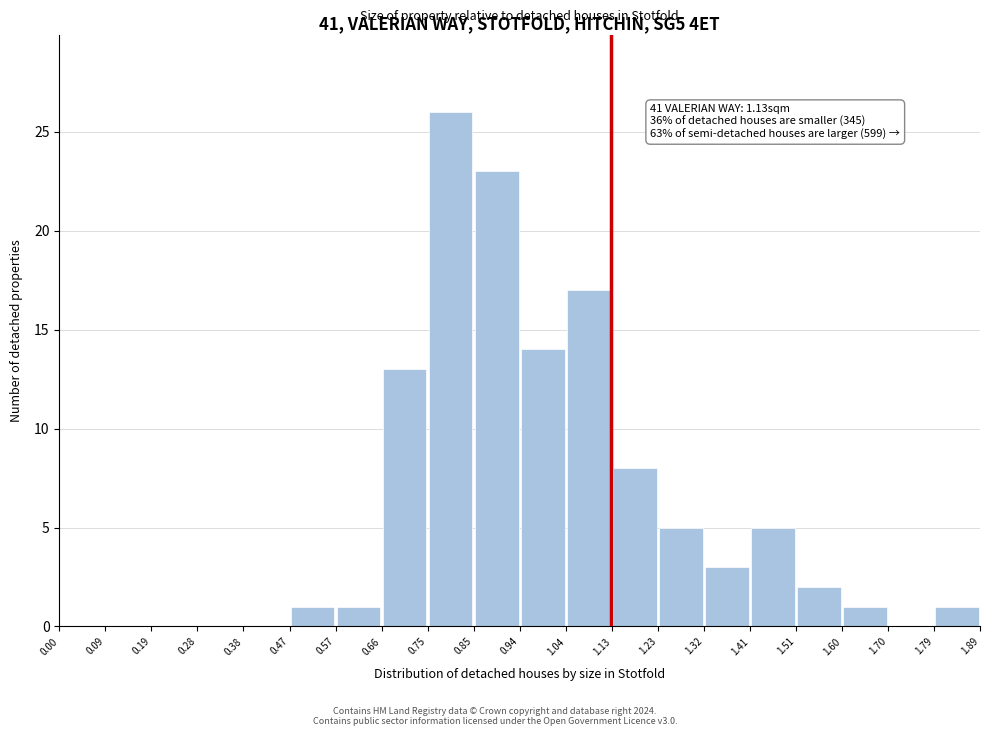

Over which range of the x-axis is the bar tallest?

0.75 to 0.85